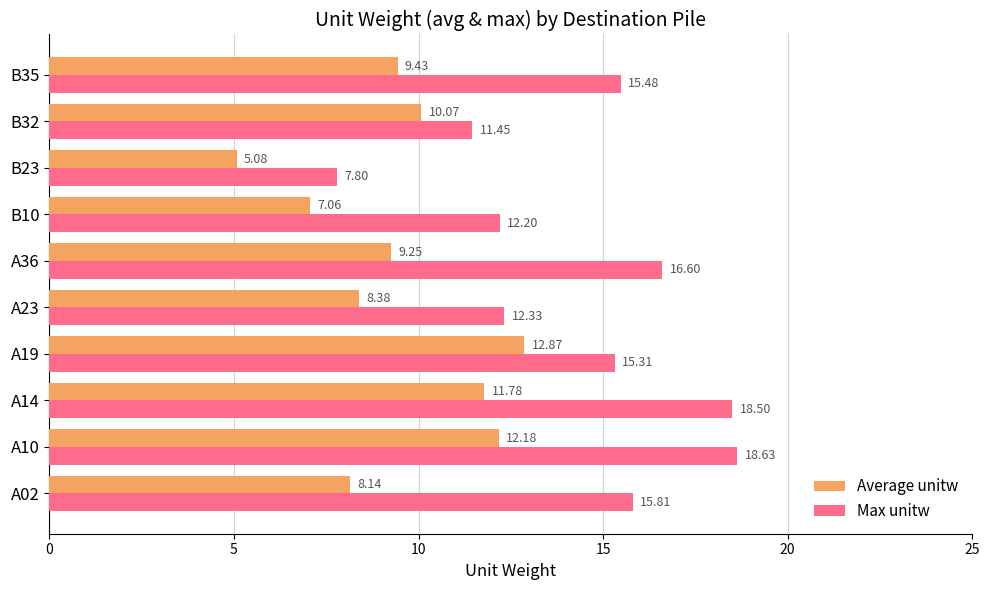

Which series has the widest spread of values?

Max unitw